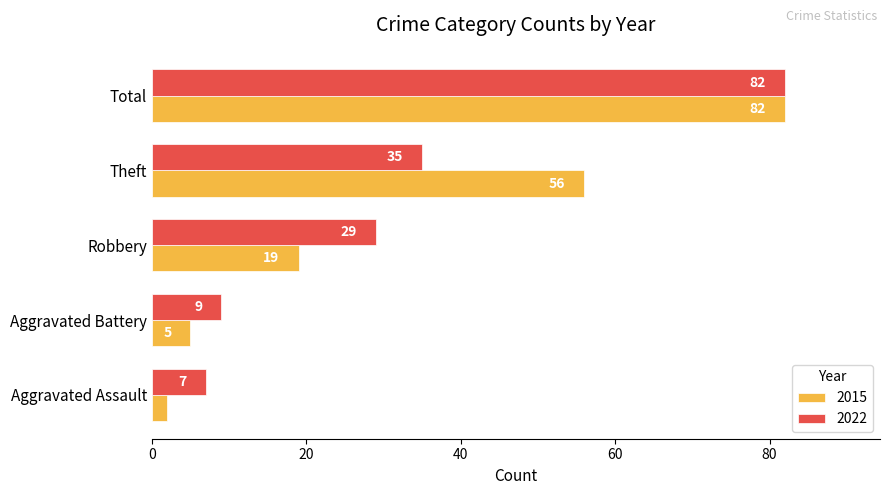

Which series changed the most between Aggravated Assault and Aggravated Battery?

2015